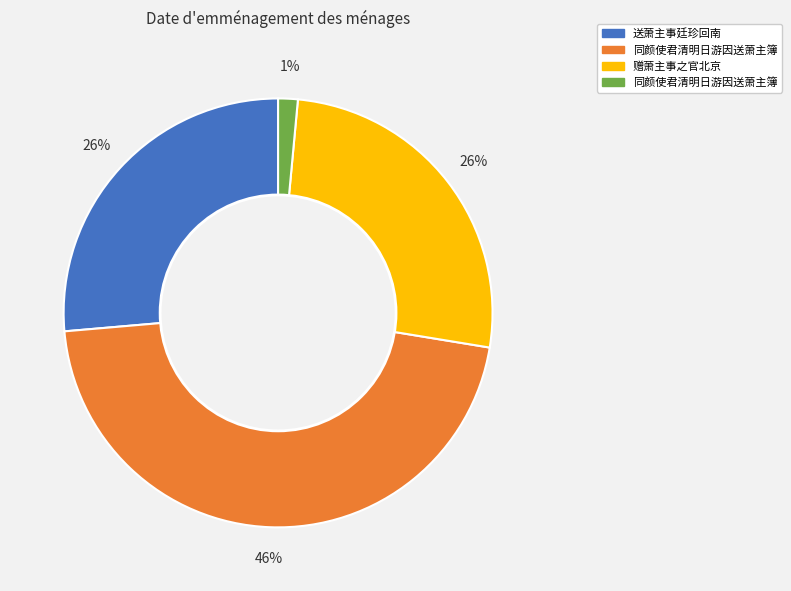

To the nearest percent, what is the average slice percentage?

25%